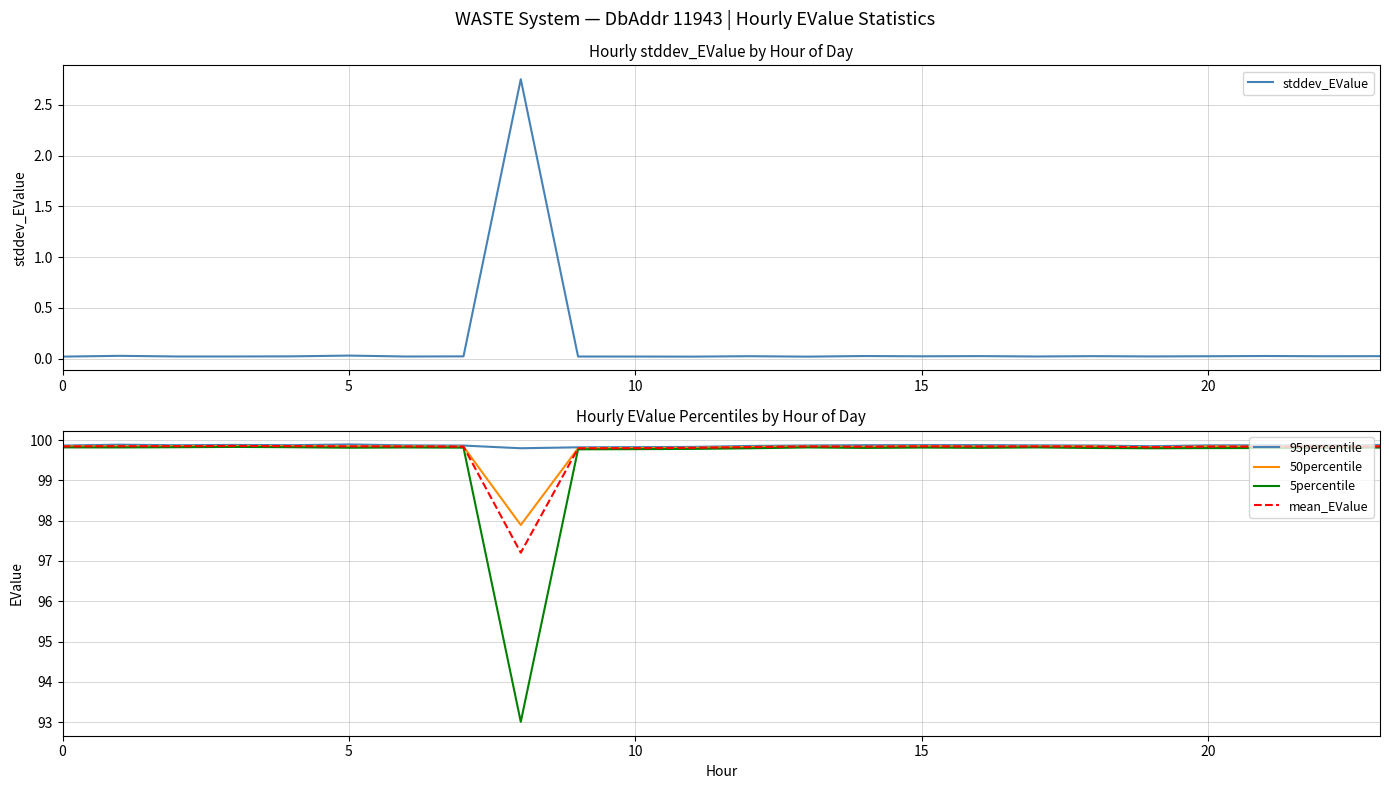

At which label is mean_EValue closest to 98?

8